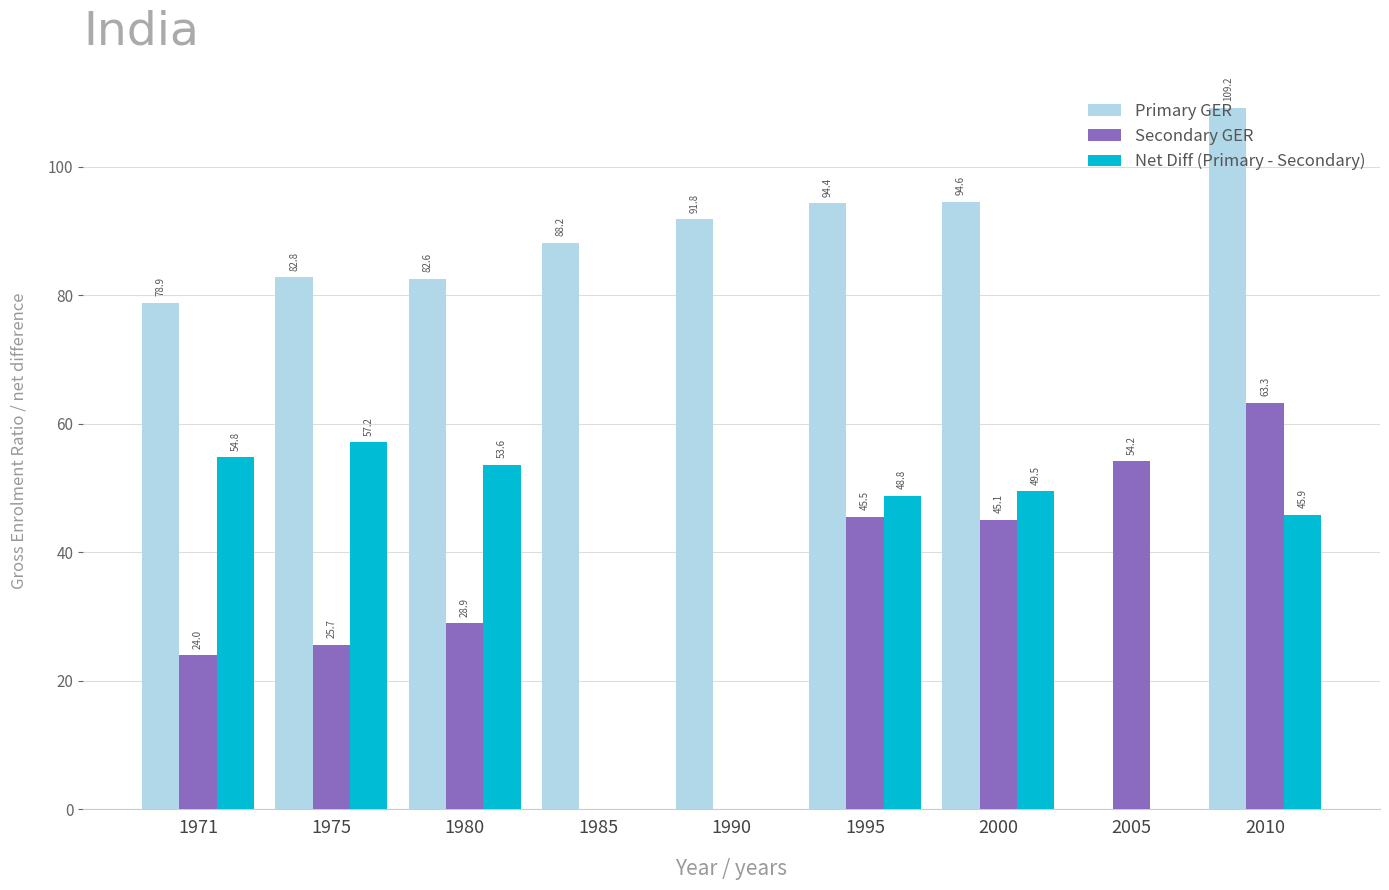

What is the maximum value shown in the chart?

109.2